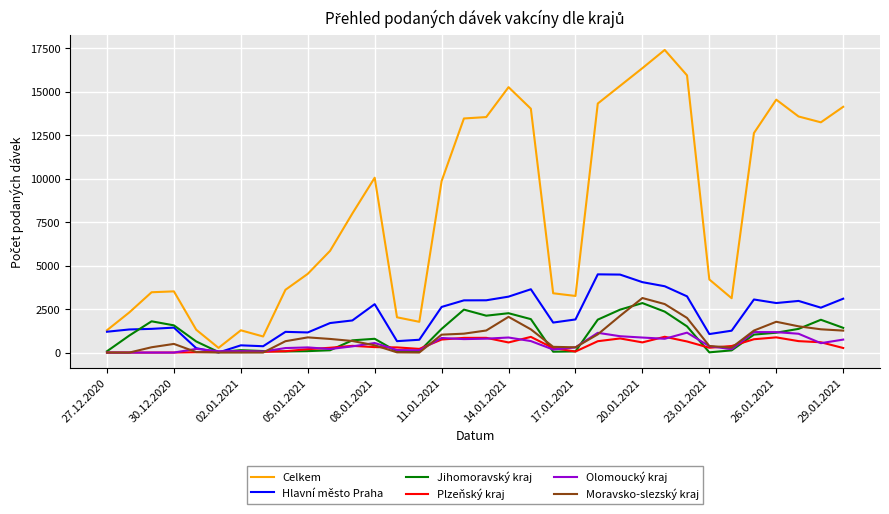

What is the highest value of the Jihomoravský kraj series?

2844